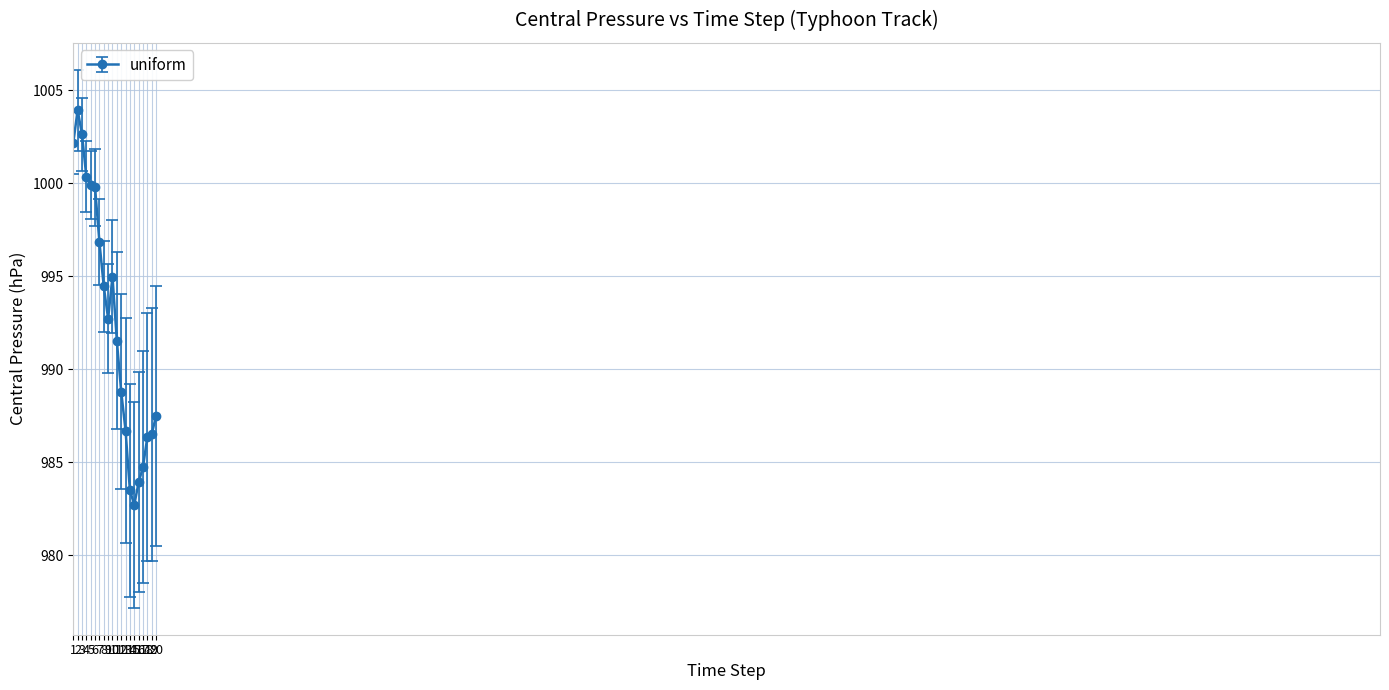

Where is the first local maximum?

2